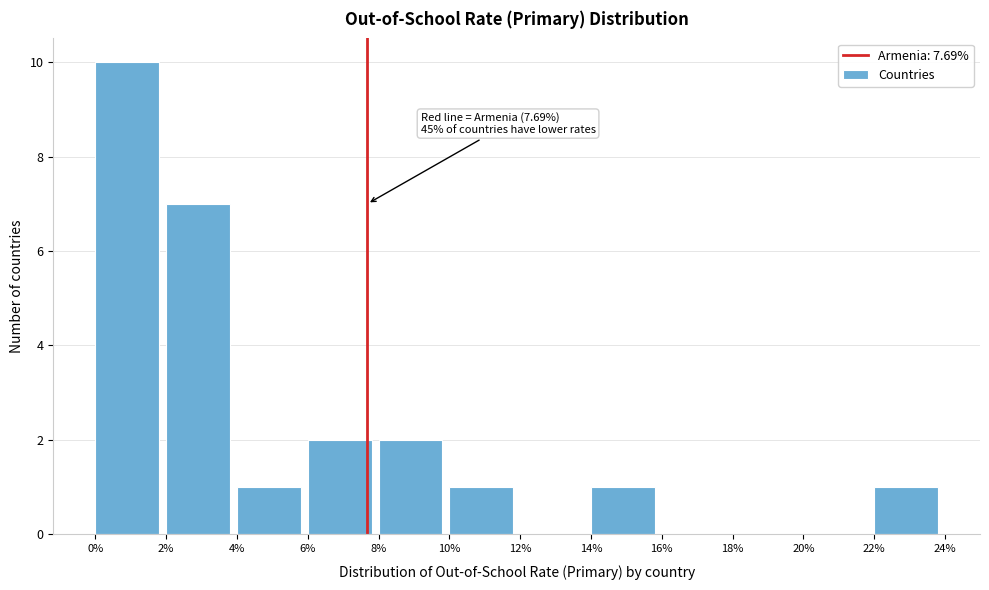

Which range on the x-axis has the tallest bar?

0% to 2%